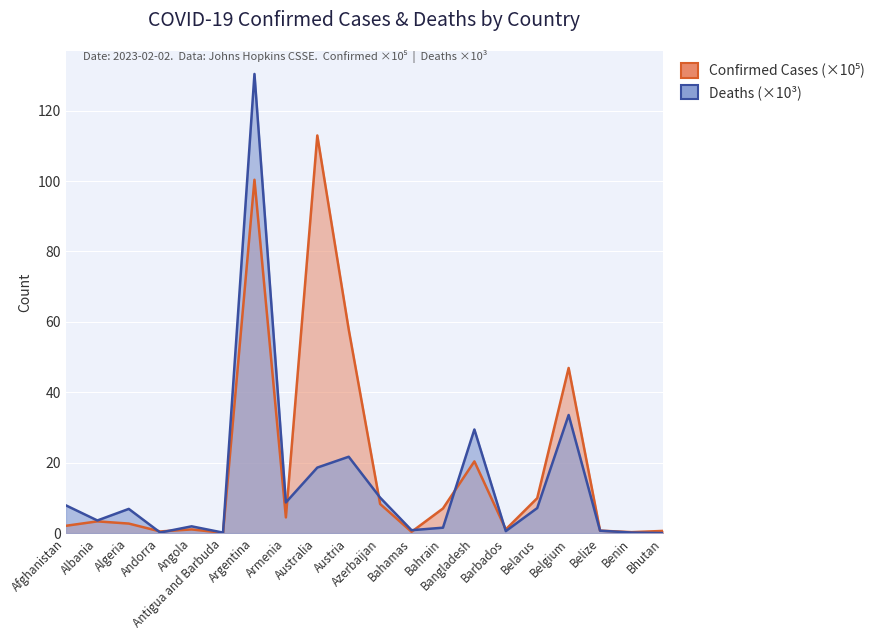

At which category does Confirmed reach its first local peak?

Albania